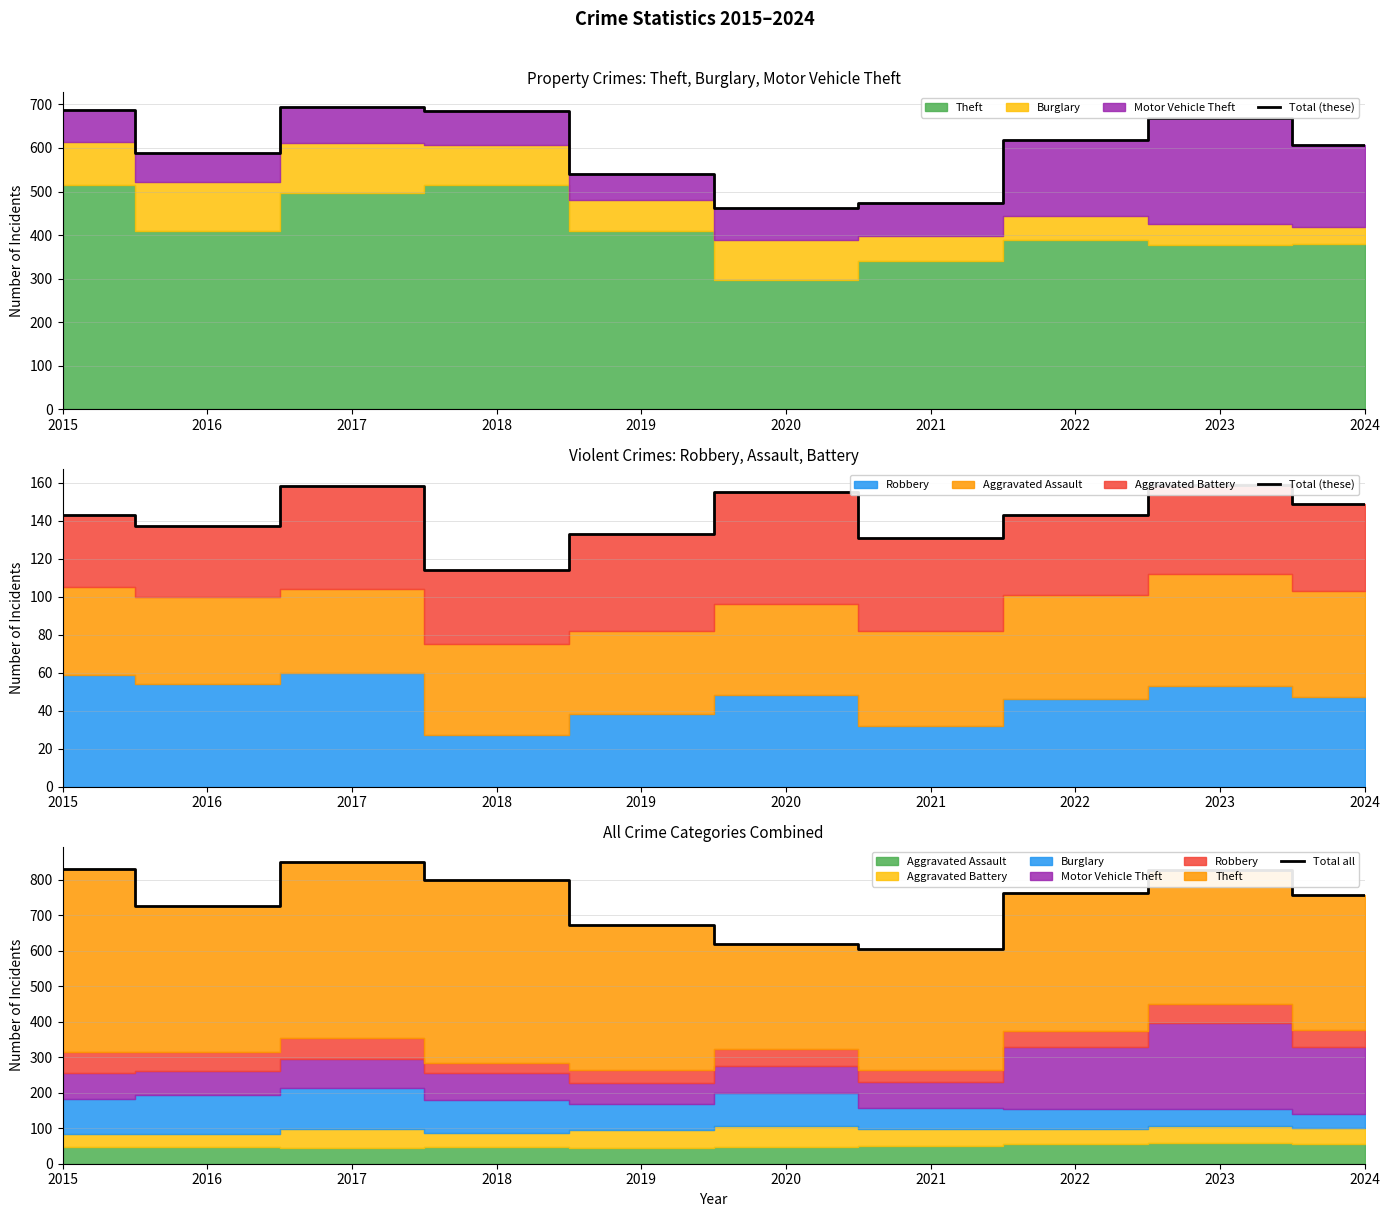

In Total all, how many points are lower than both neighbors (excluding endpoints)?

2